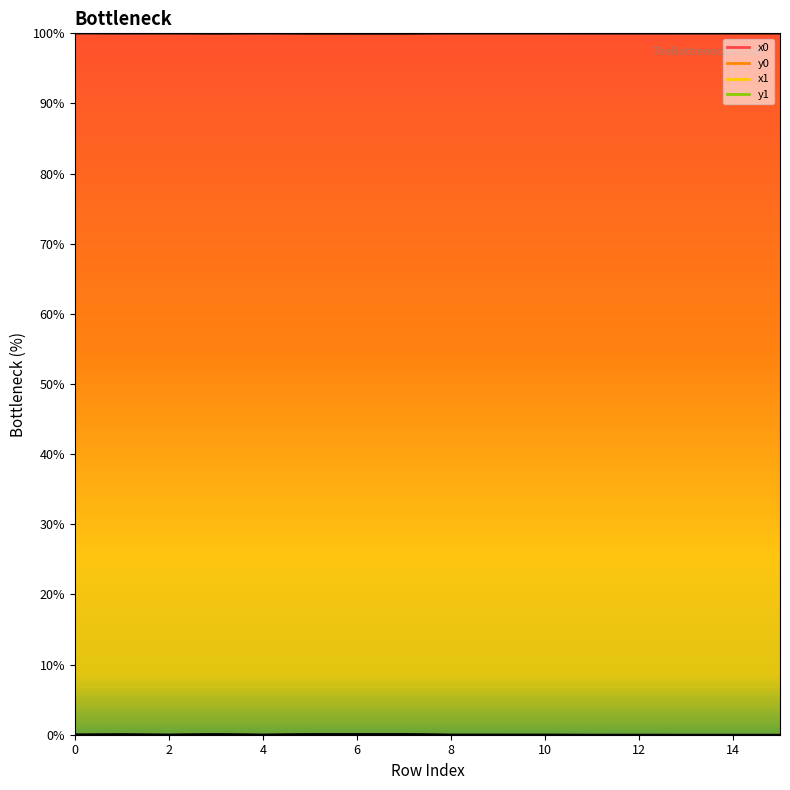

True or false: y0 has a value of 0.0 at 12.

False